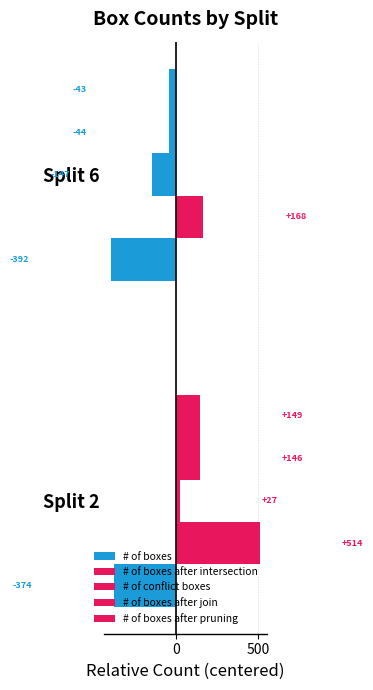

Count the number of categories in the chart.

2